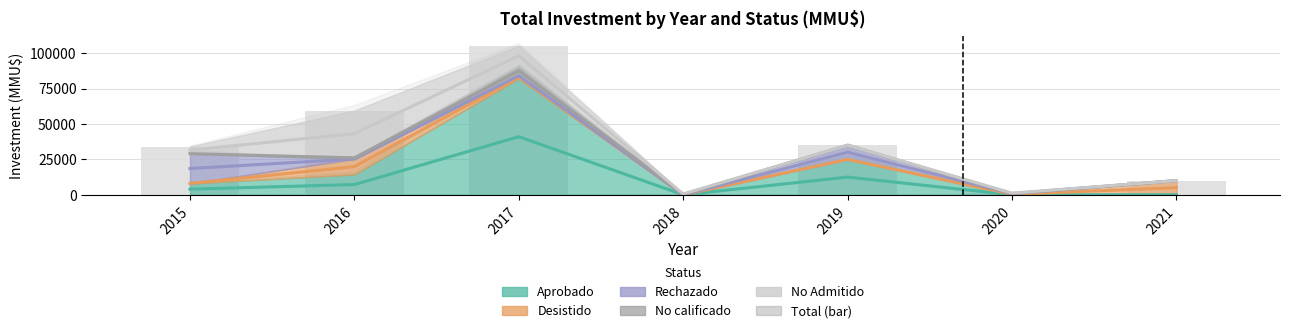

True or false: the data shows 30200 at 2017.

False